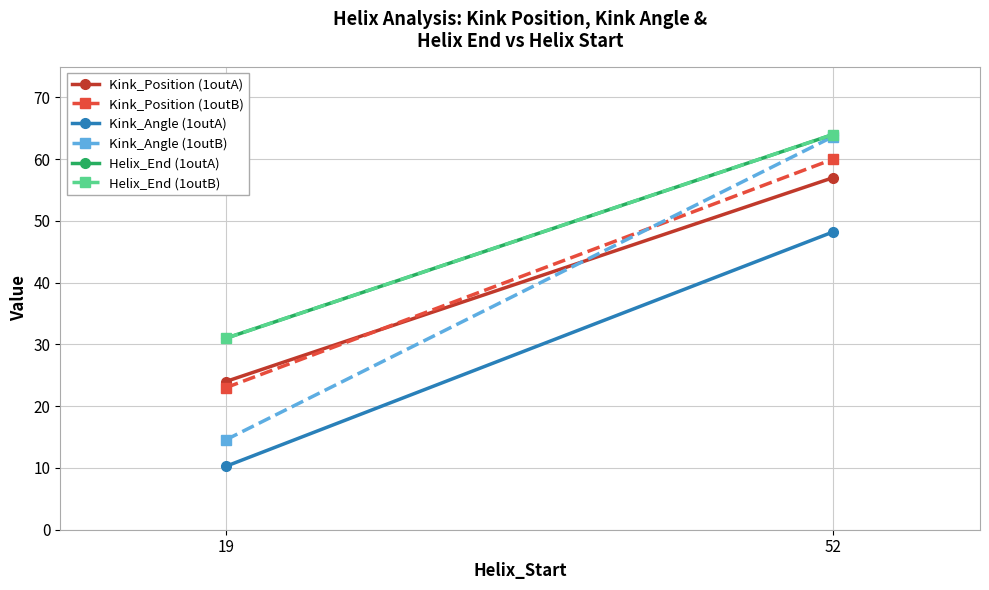

What is the difference between the Helix_End (1outA) values at 19 and 52?

33.0